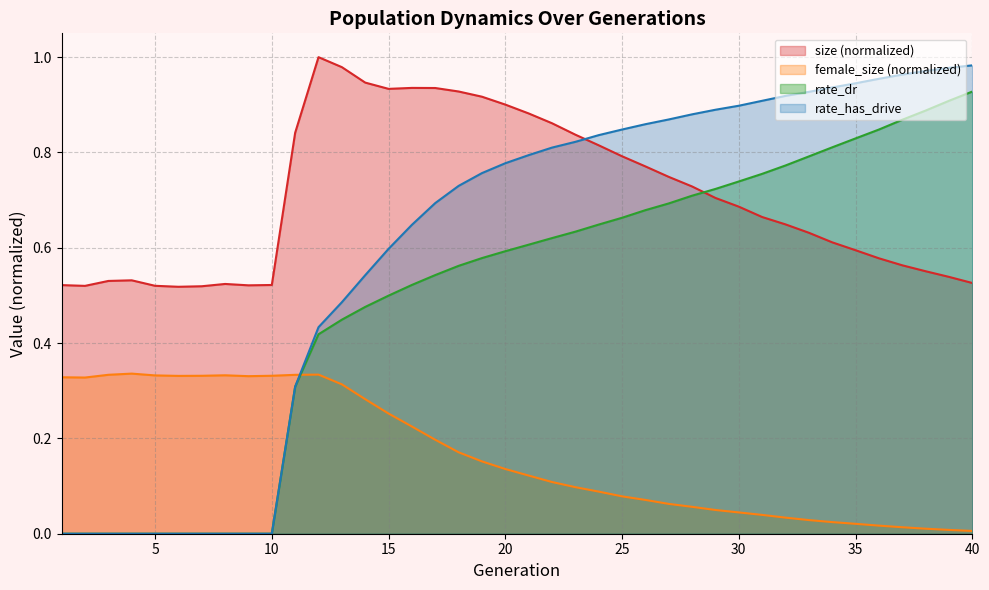

What are all the series names shown in the legend?

size (normalized), female_size (normalized), rate_dr, rate_has_drive